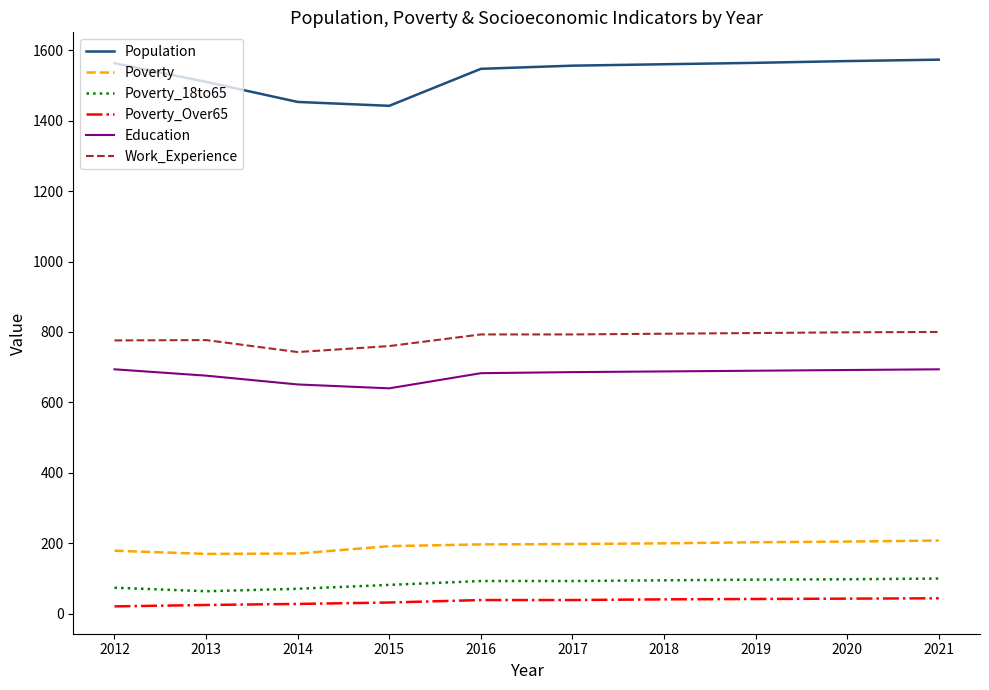

How many series are shown in this chart?

6